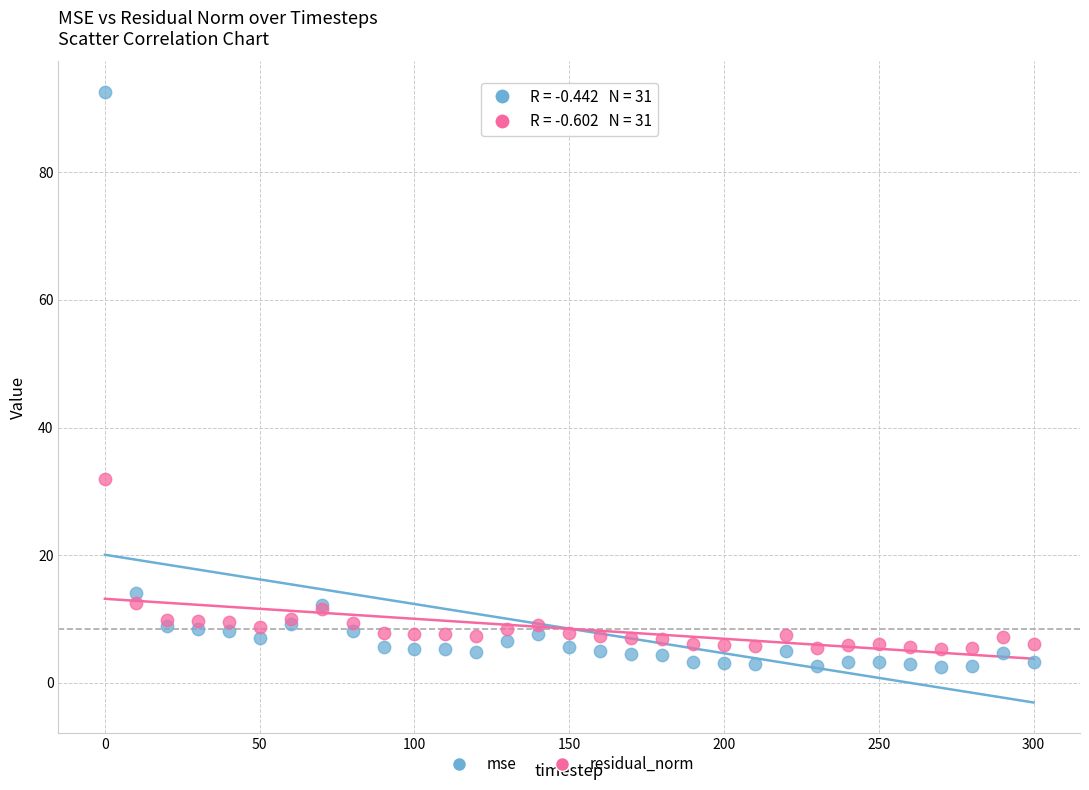

Across all series, what Y value is closest to 47?

31.9